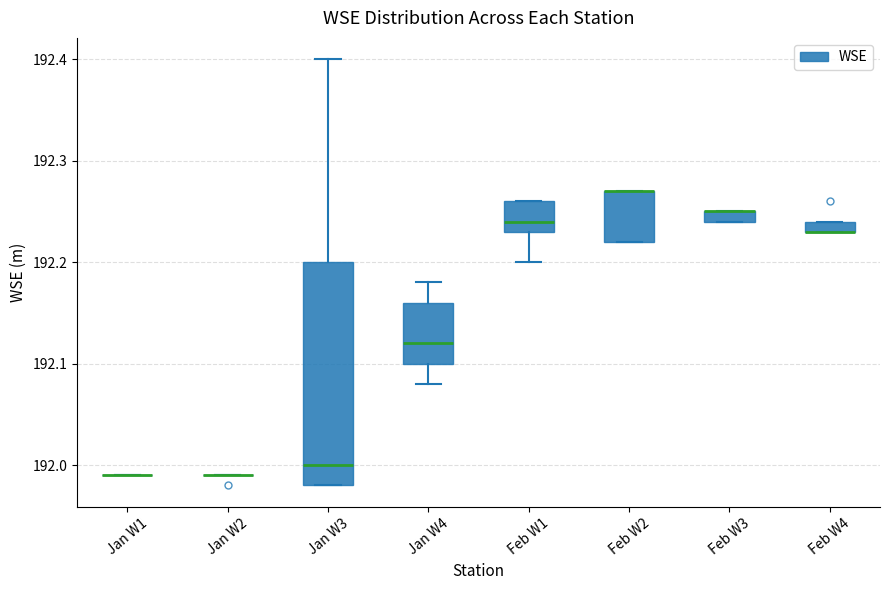

Comparing the boxes themselves (not the whiskers), which one is the tallest?

Jan W3